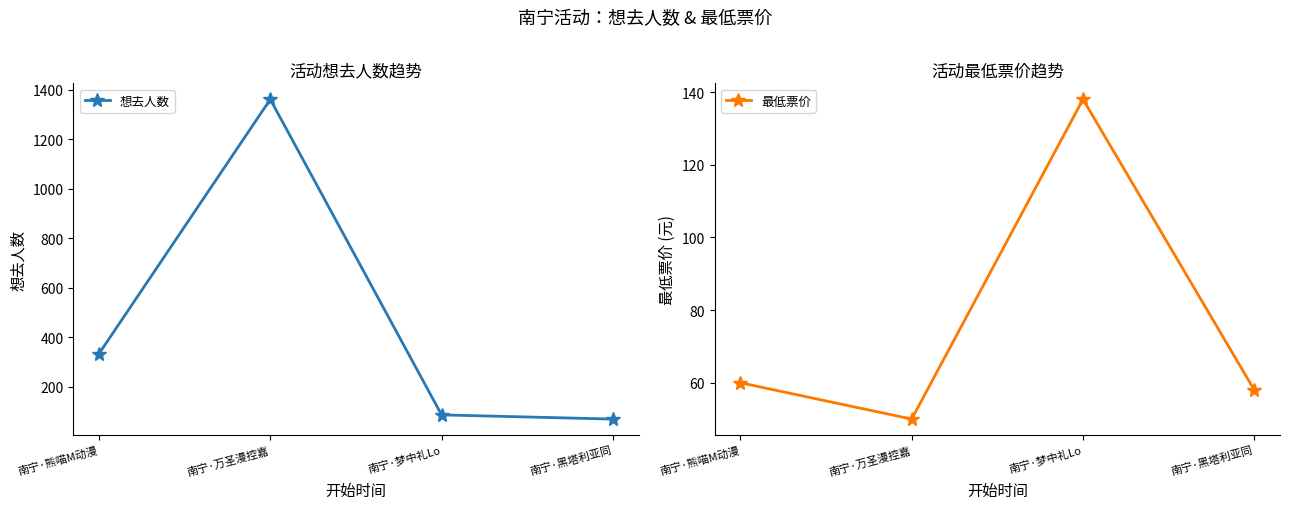

How many series are shown in this chart?

2